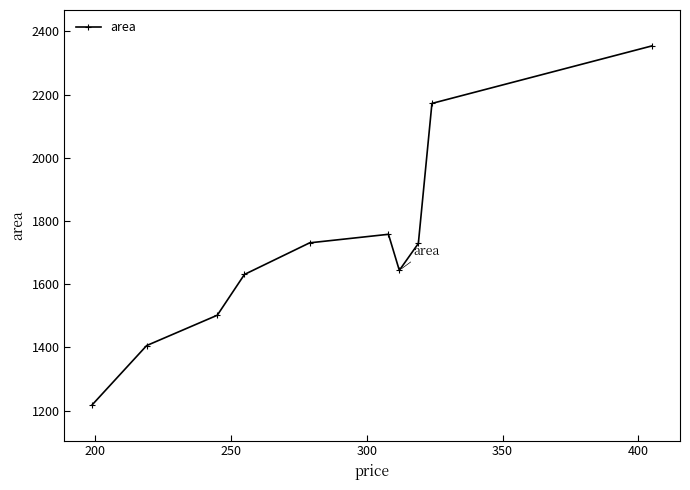

What is the smallest value displayed?

1219